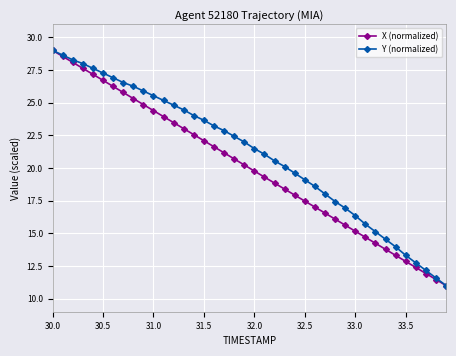

List the series in order of their overall mean, lowest first.

X (normalized), Y (normalized)